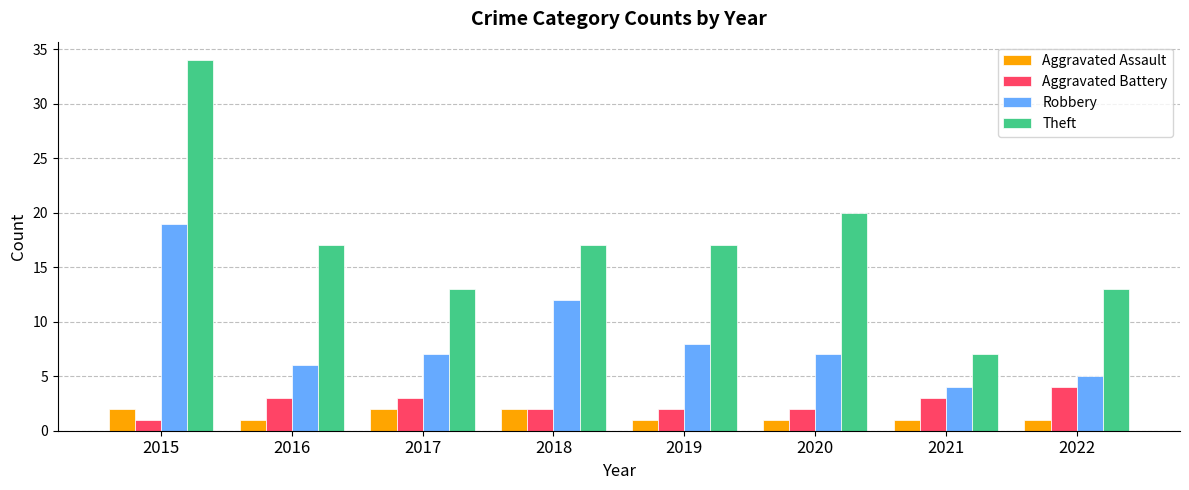

Is it true that Aggravated Battery equals 3 at 2017?

True